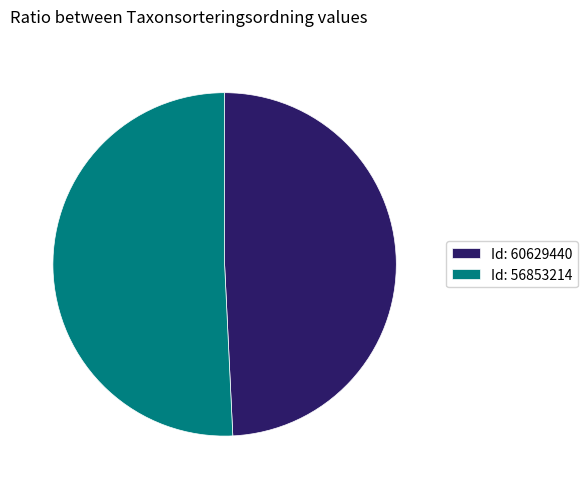

How many slices are in this pie chart?

2